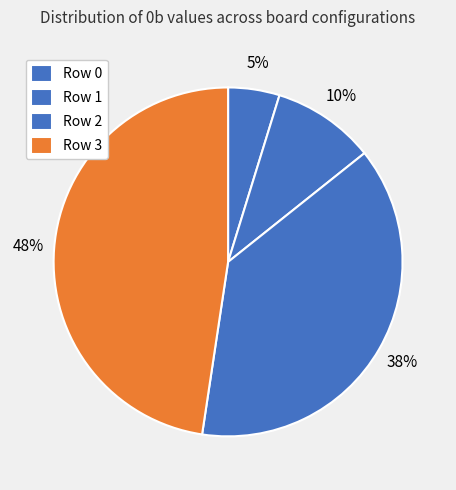

To the nearest percent, what is the combined percentage of Row 3 and Row 1?

57%